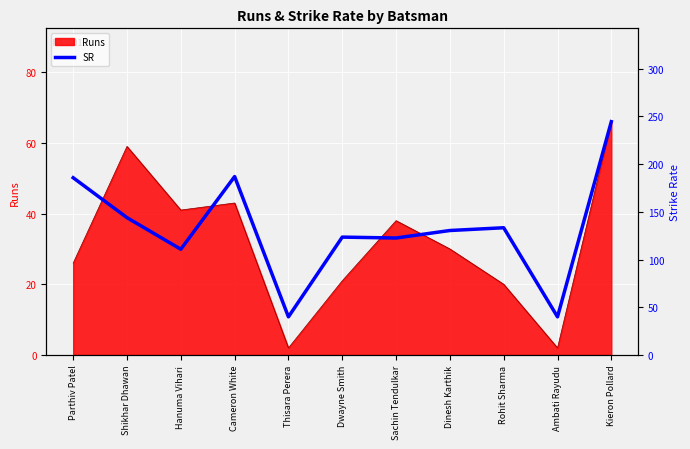

True or false: the data has more than 1 interior local peaks.

True